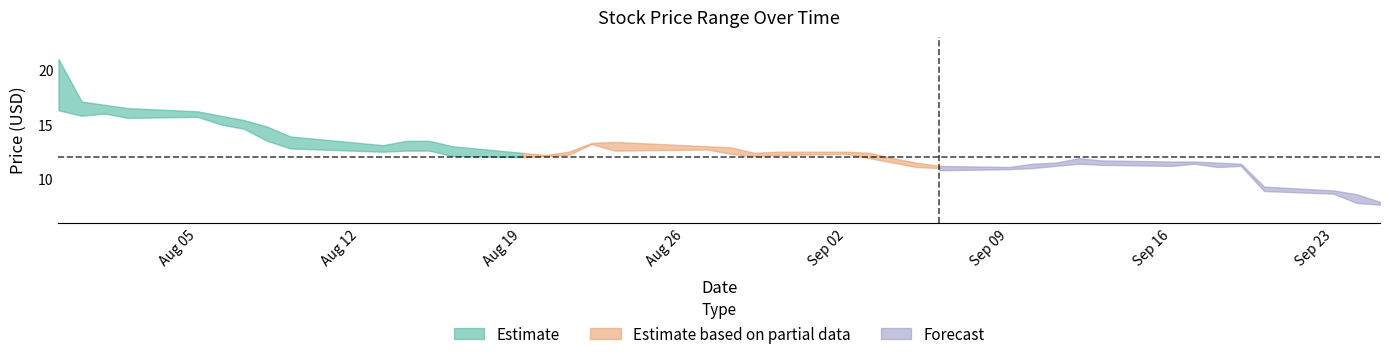

At how many categories does at least one series exceed 19?

1